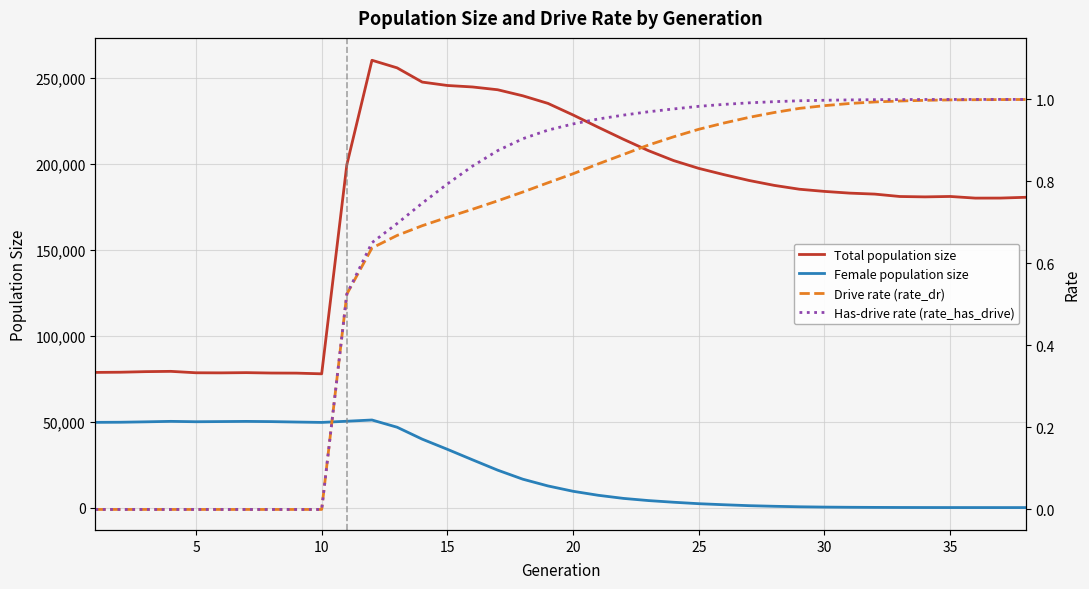

True or false: Total population size and Female population size cross at least once.

False